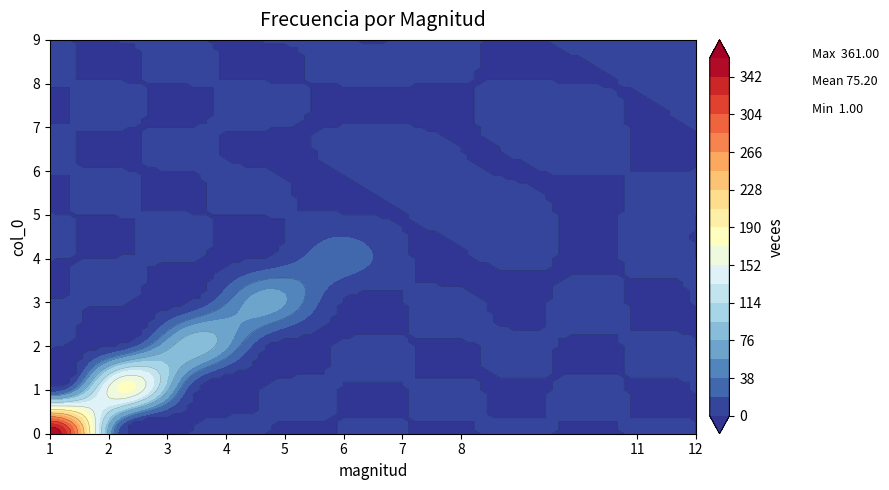

Reading right to left, extract all data points from this chart.

9=1	8=1	7=7	6=8	5=9	4=31	3=67	2=91	1=176	0=361